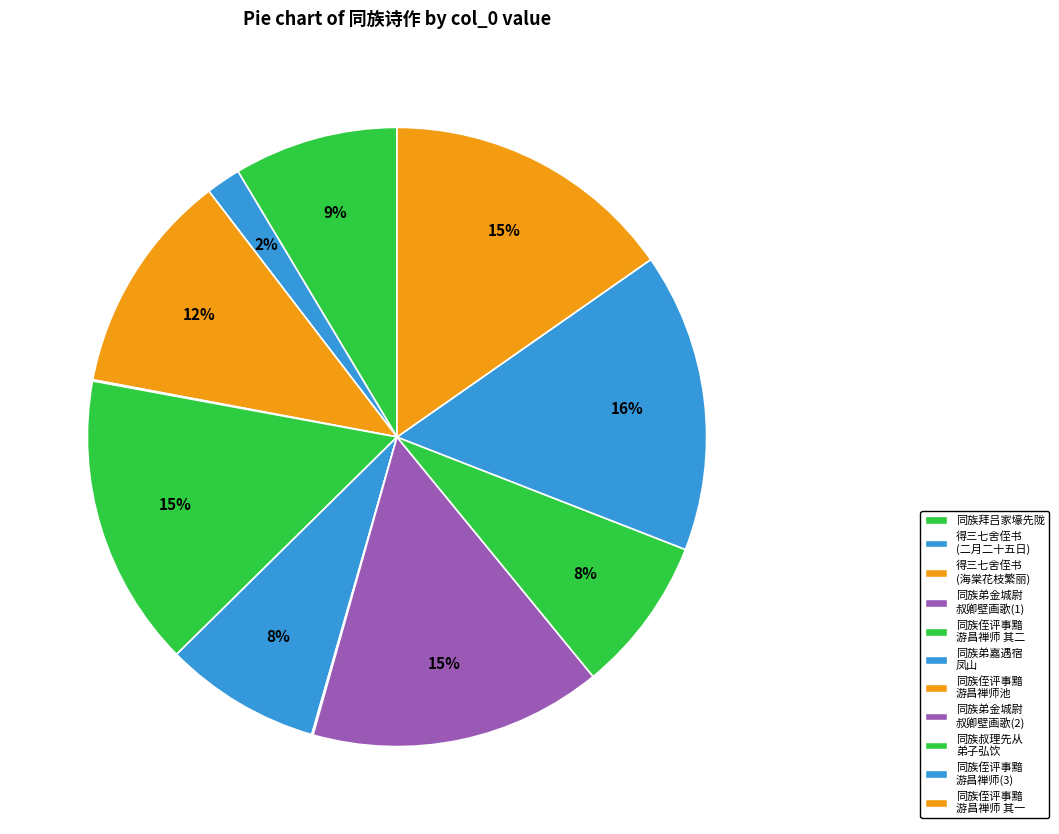

Does any single category account for the majority?

No